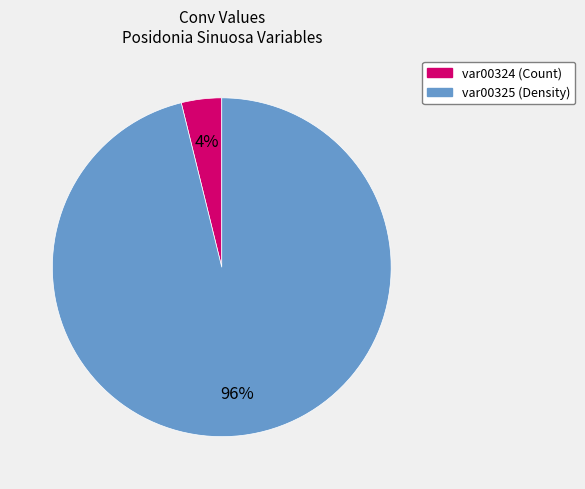

What is the largest slice in the pie chart?

var00325